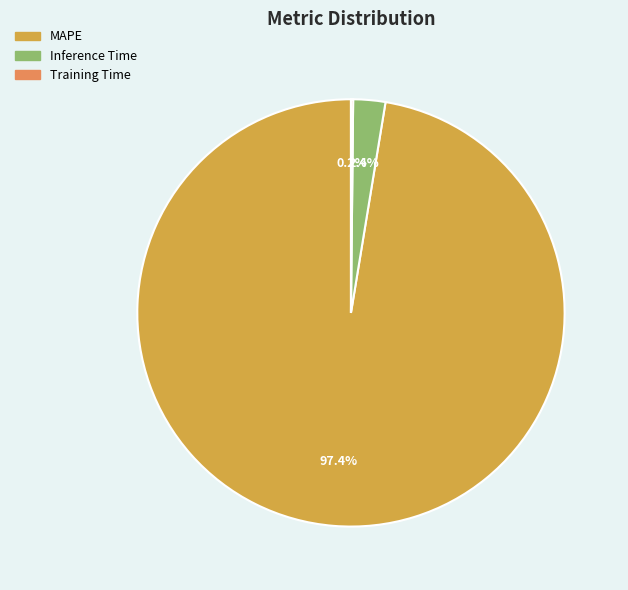

How much of the chart is everything except Inference Time?

97.6%